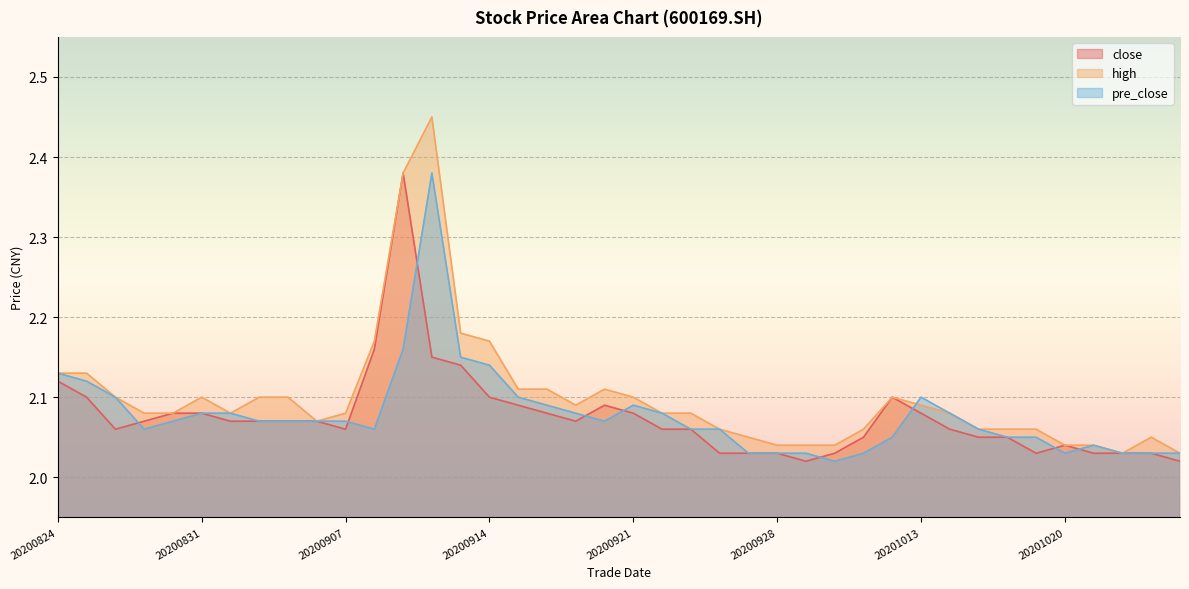

How many interior local peaks does the pre_close series have?

4